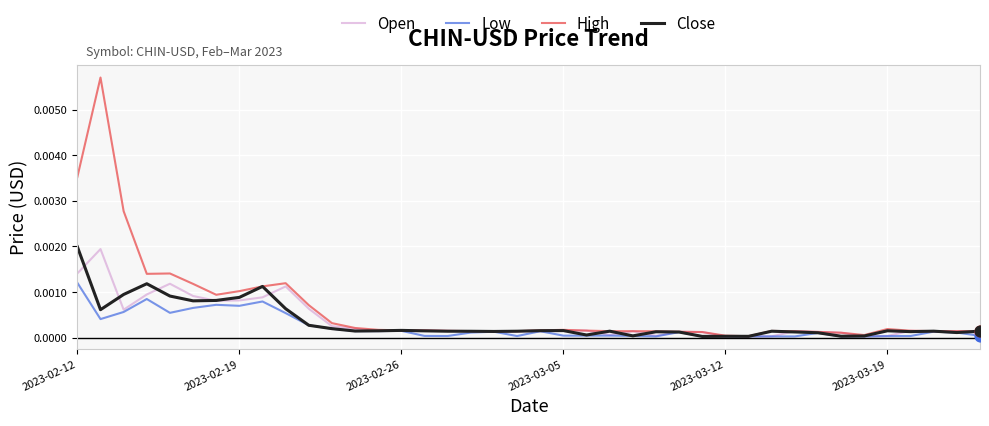

What are all the series names shown in the legend?

Open, Low, High, Close